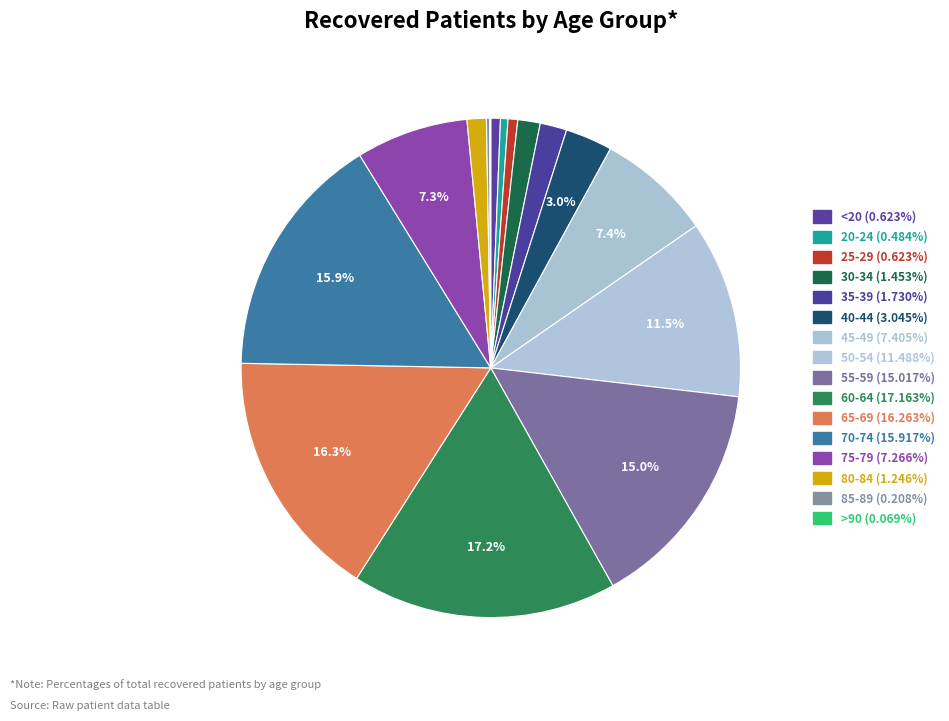

What percentage is the 80-84 slice, to the nearest percent?

1%